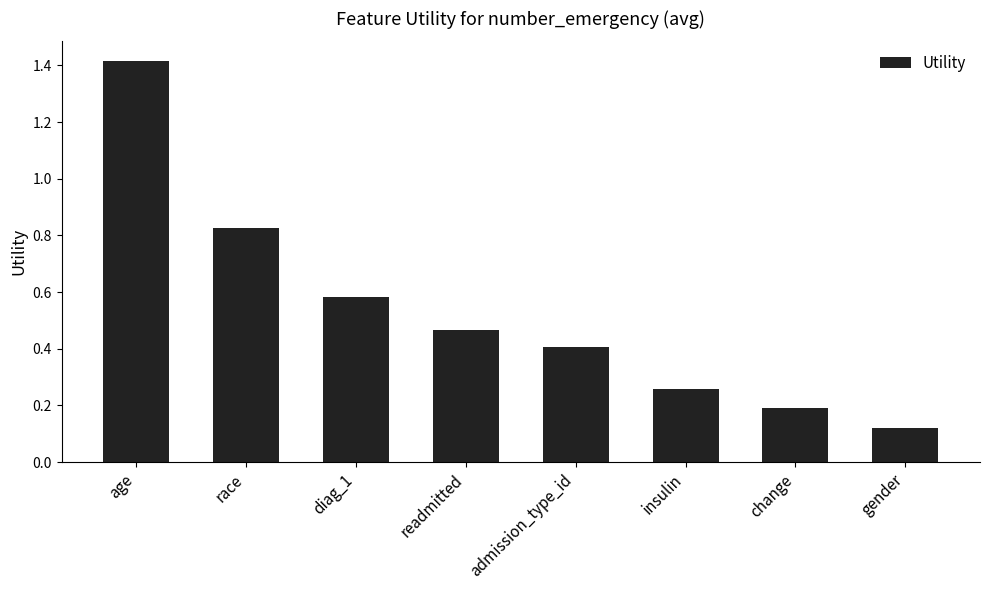

List the labels in order of value, largest first.

age, race, diag_1, readmitted, admission_type_id, insulin, change, gender